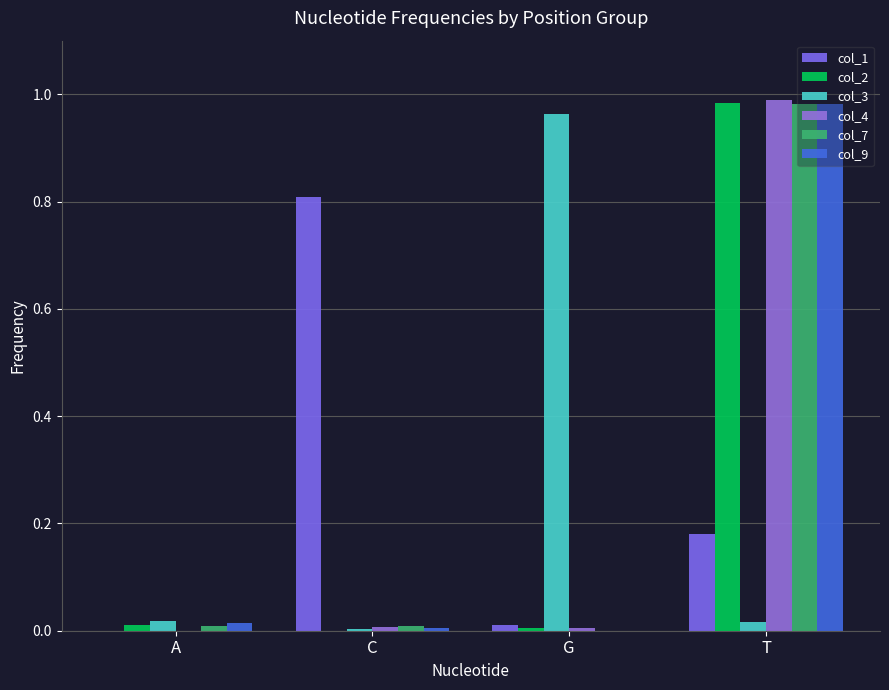

How many categories are shown in the chart?

4